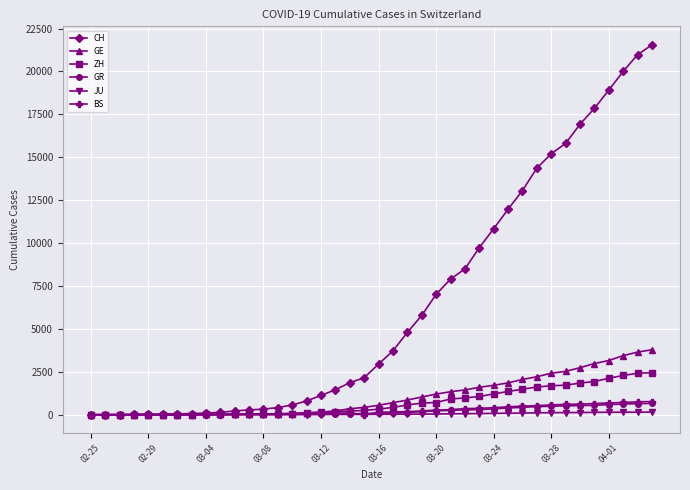

Which series has the largest total across all categories?

CH